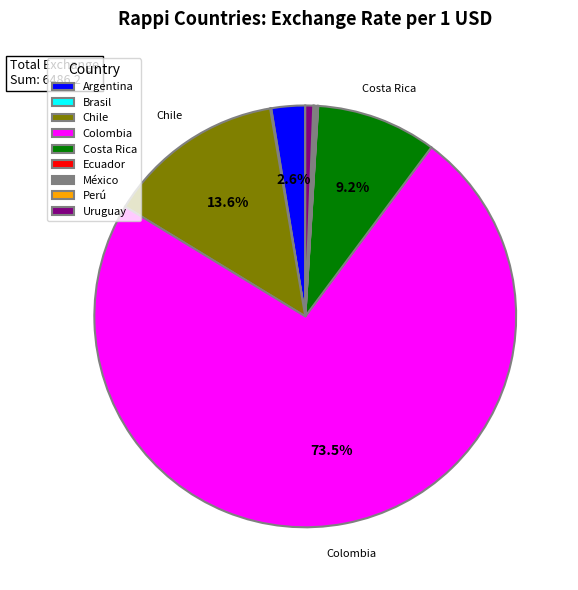

To the nearest percent, what is the difference between the Uruguay and Colombia slice percentages?

73%